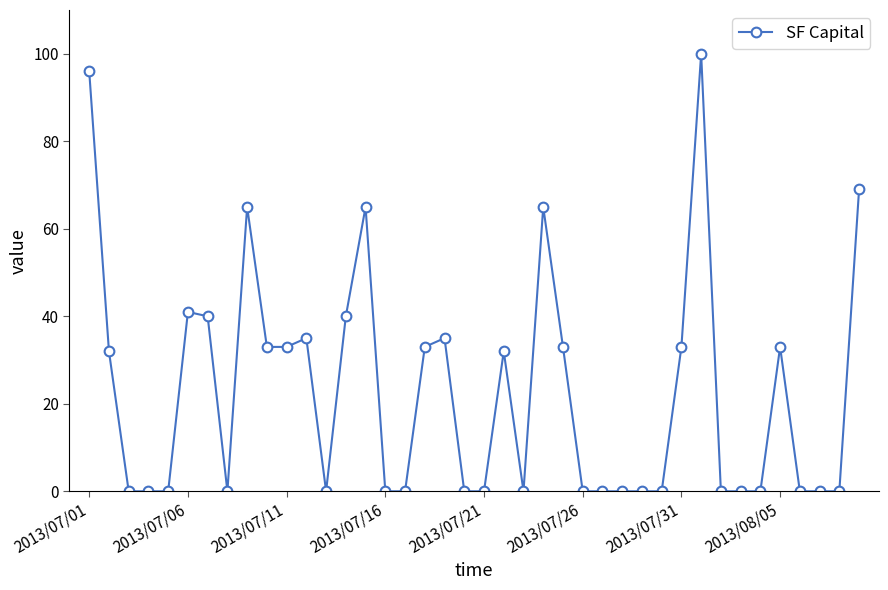

What is the value of the 12th point from the left?

35